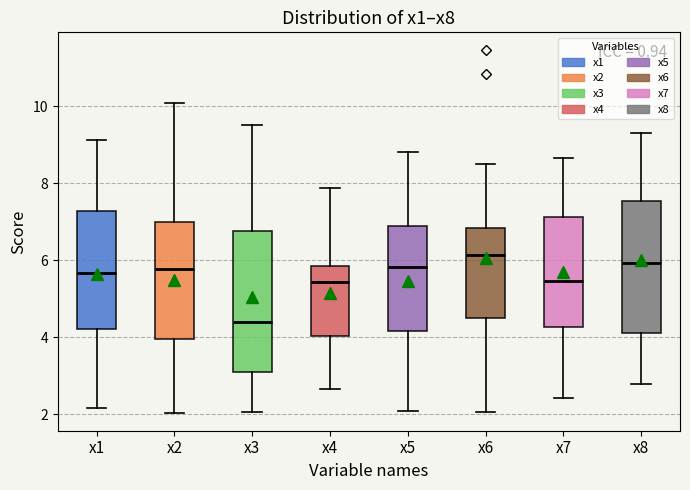

Reading left to right, read every box against the y-axis: the position of its median line, the range the box covers, and the ends of its whiskers. The values are not printed on the chart, so give them approximately, as read against the axis.

x1: median 5.6, box 4.2 to 7.2, whiskers 2.2 to 9.2
x2: median 5.8, box 4.0 to 7.0, whiskers 2.0 to 10.0
x3: median 4.4, box 3.2 to 6.8, whiskers 2.0 to 9.6
x4: median 5.4, box 4.0 to 5.8, whiskers 2.6 to 7.8
x5: median 5.8, box 4.2 to 6.8, whiskers 2.0 to 8.8
x6: median 6.2, box 4.6 to 6.8, whiskers 2.0 to 8.6
x7: median 5.4, box 4.2 to 7.2, whiskers 2.4 to 8.6
x8: median 6.0, box 4.2 to 7.6, whiskers 2.8 to 9.4